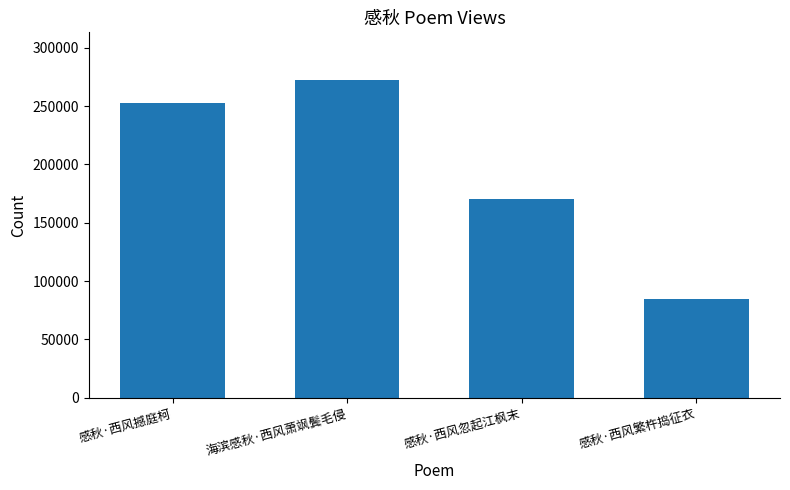

Between 感秋·西风撼庭柯 and 海滨感秋·西风萧飒鬓毛侵, which is larger?

海滨感秋·西风萧飒鬓毛侵